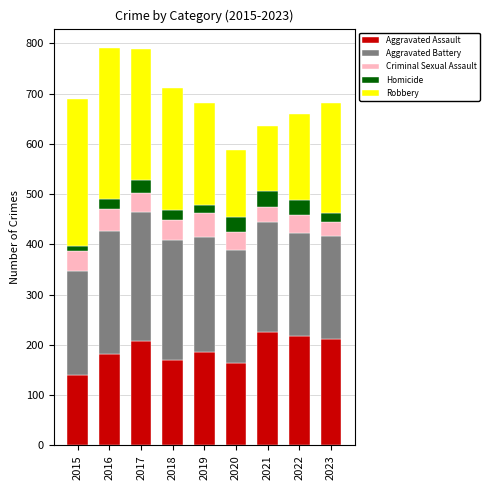

What is the highest value of the Aggravated Assault series?

226